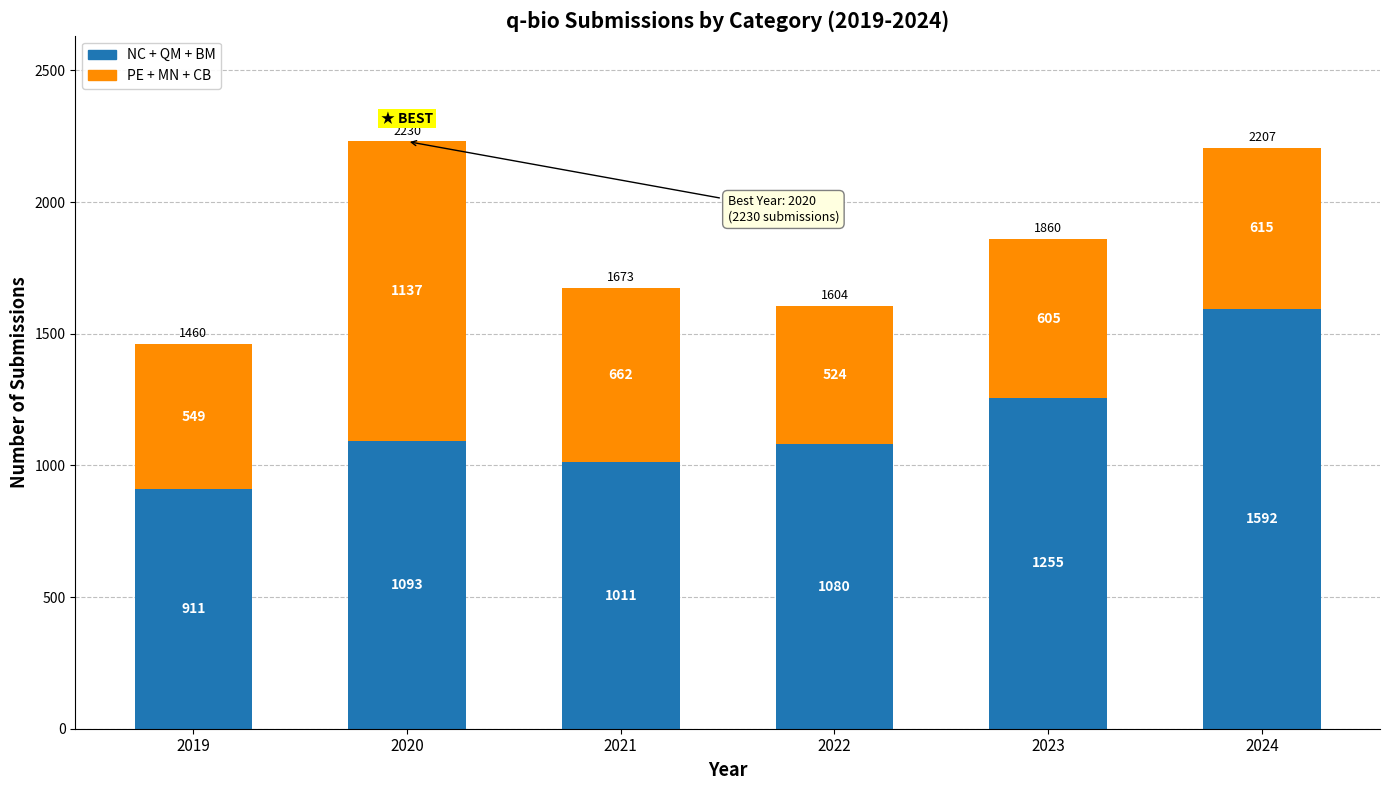

What is the total value across all series at 2022?

1604